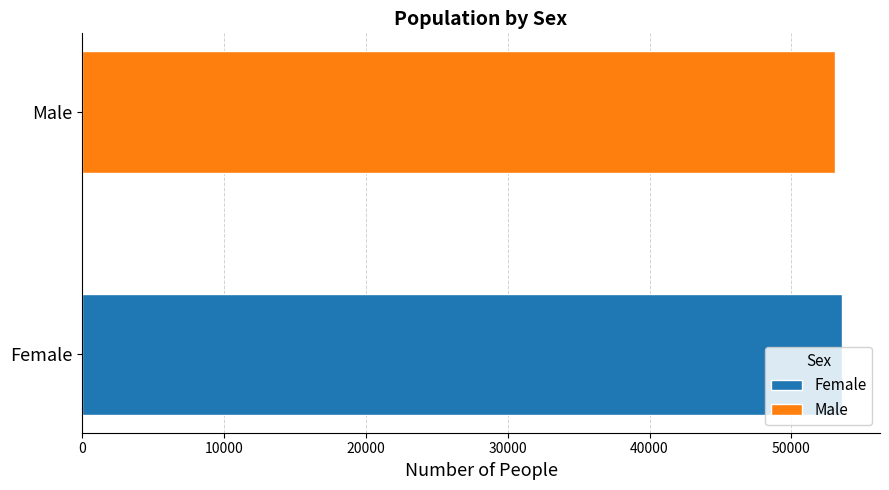

Which series has the widest spread of values?

Female